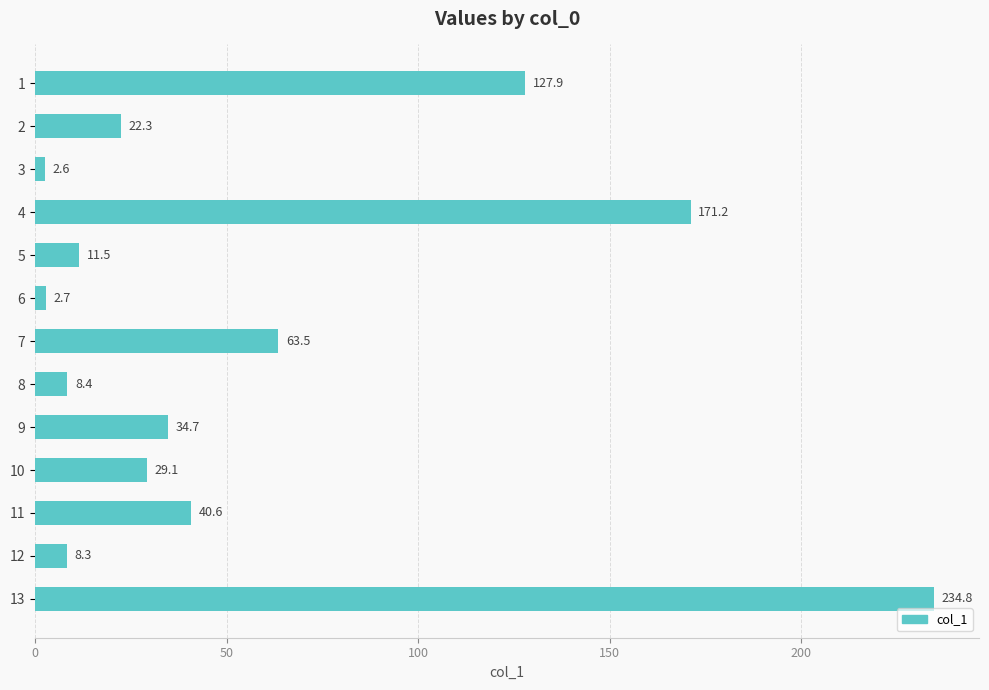

The chart shows a value of 13.5 at 11. True or false?

False